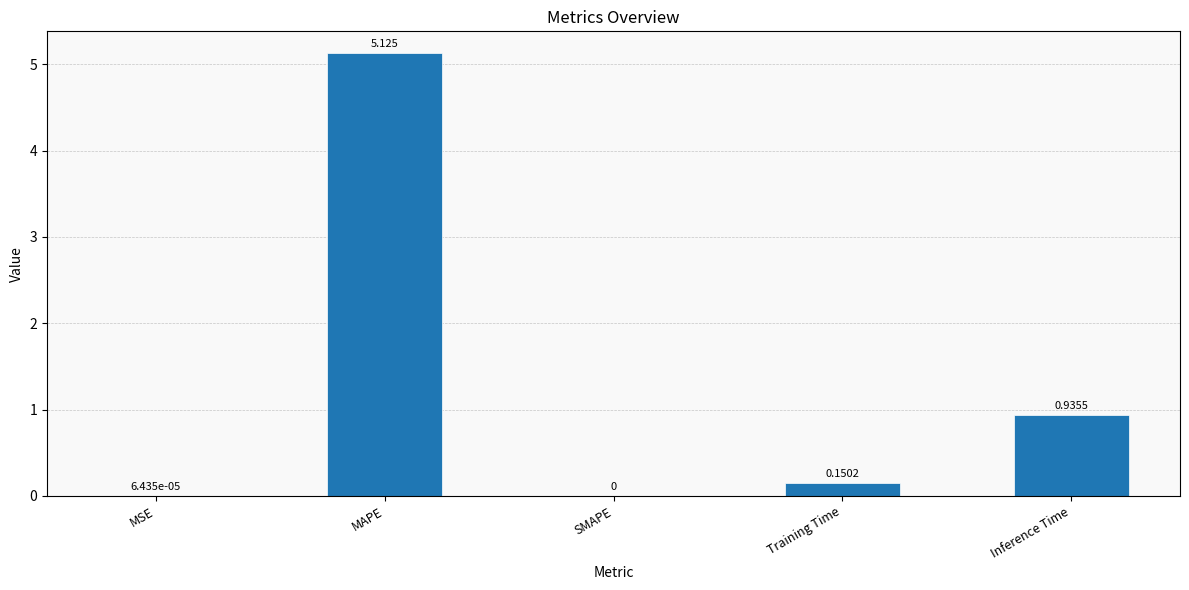

Between SMAPE and MAPE, which is larger?

MAPE